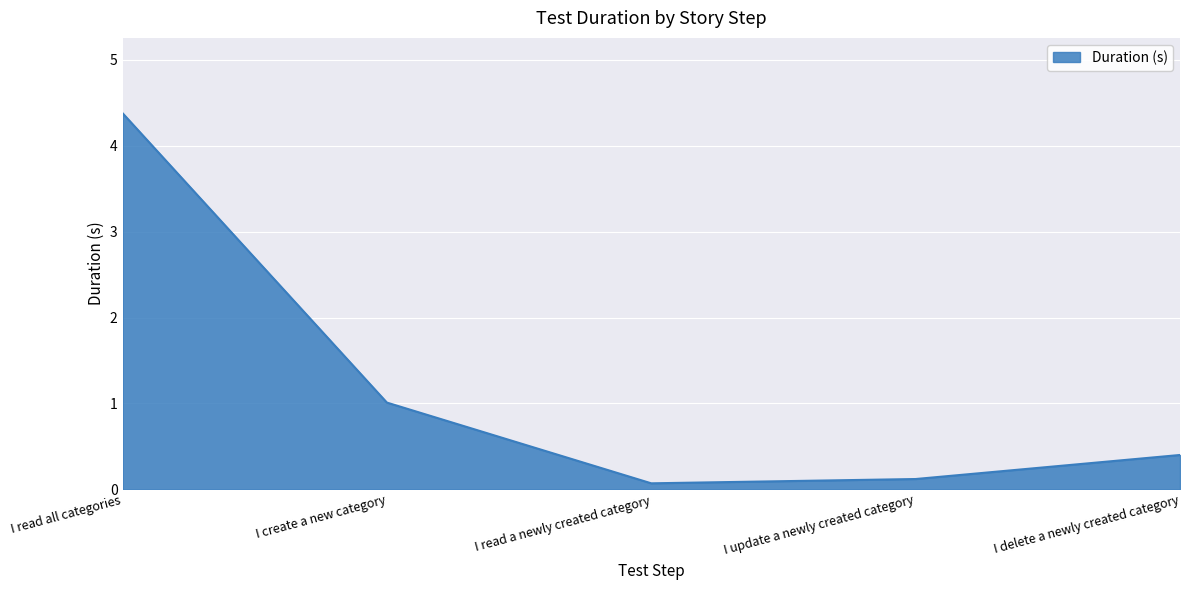

What position from the right is I update a newly created category?

2